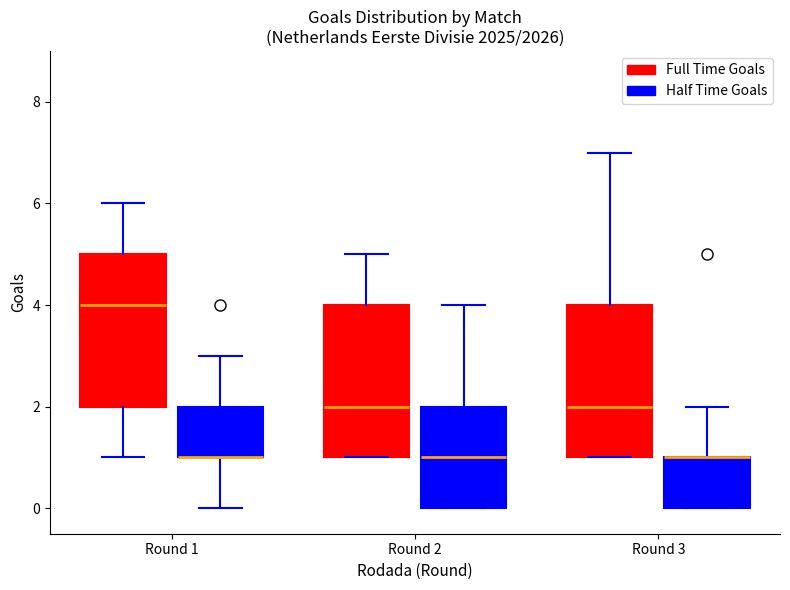

Reading left to right, transcribe this box plot: for each box, give where its median line is, the range the box spans, and where its two whiskers end, as read against the y-axis. The values are not printed on the chart, so give them approximately, as read against the axis.

Round 1 (Full Time Goals): median 4, box 2 to 5, whiskers 1 to 6
Round 1 (Half Time Goals): median 1 (drawn on the box's lower edge), box 1 to 2, whiskers 0 to 3
Round 2 (Full Time Goals): median 2, box 1 to 4, whiskers 1 to 5
Round 2 (Half Time Goals): median 1, box 0 to 2, whiskers 0 to 4
Round 3 (Full Time Goals): median 2, box 1 to 4, whiskers 1 to 7
Round 3 (Half Time Goals): median 1 (drawn on the box's upper edge), box 0 to 1, whiskers 0 to 2